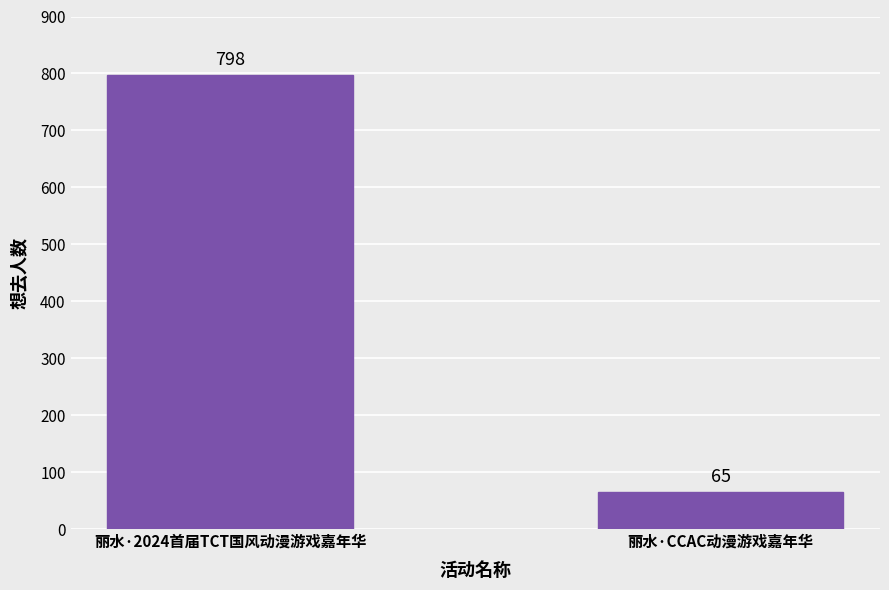

List the labels in order of value, largest first.

丽水·2024首届TCT国风动漫游戏嘉年华, 丽水·CCAC动漫游戏嘉年华